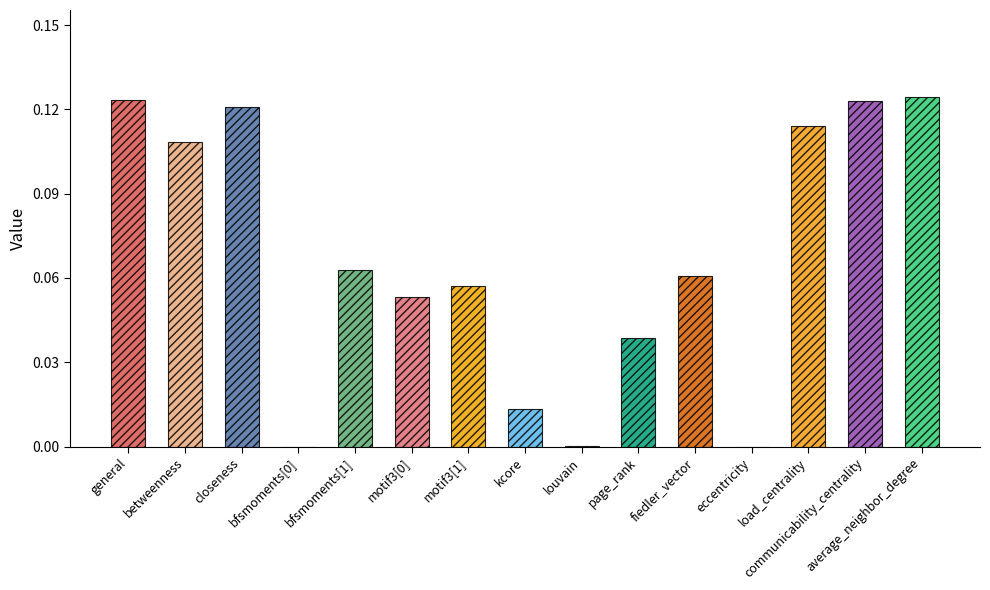

How many distinct data groups are displayed?

1